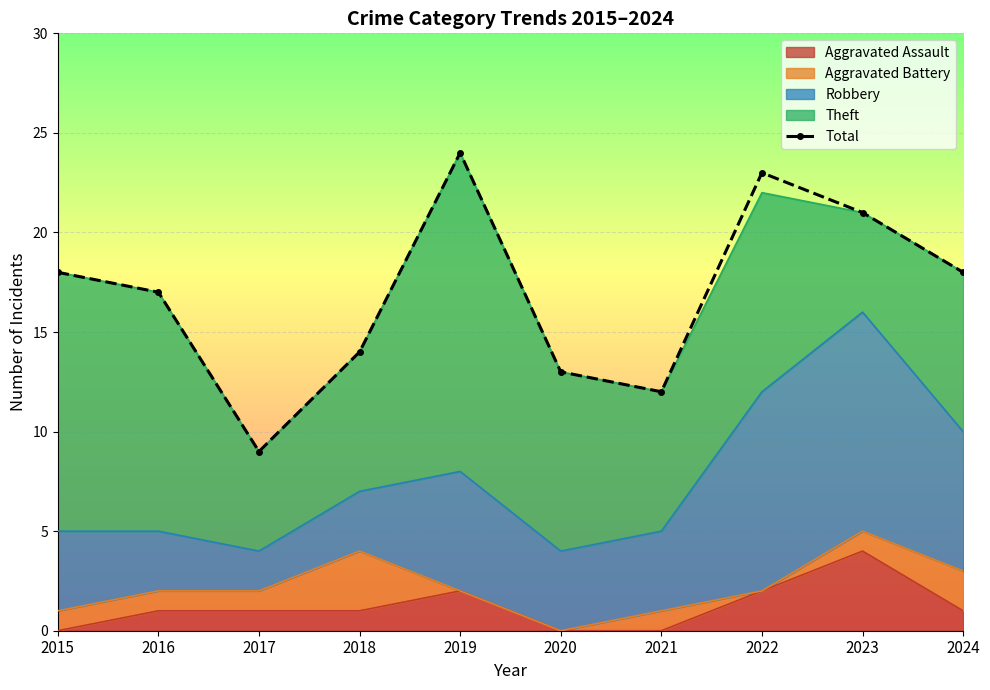

What is the greatest value displayed?

24